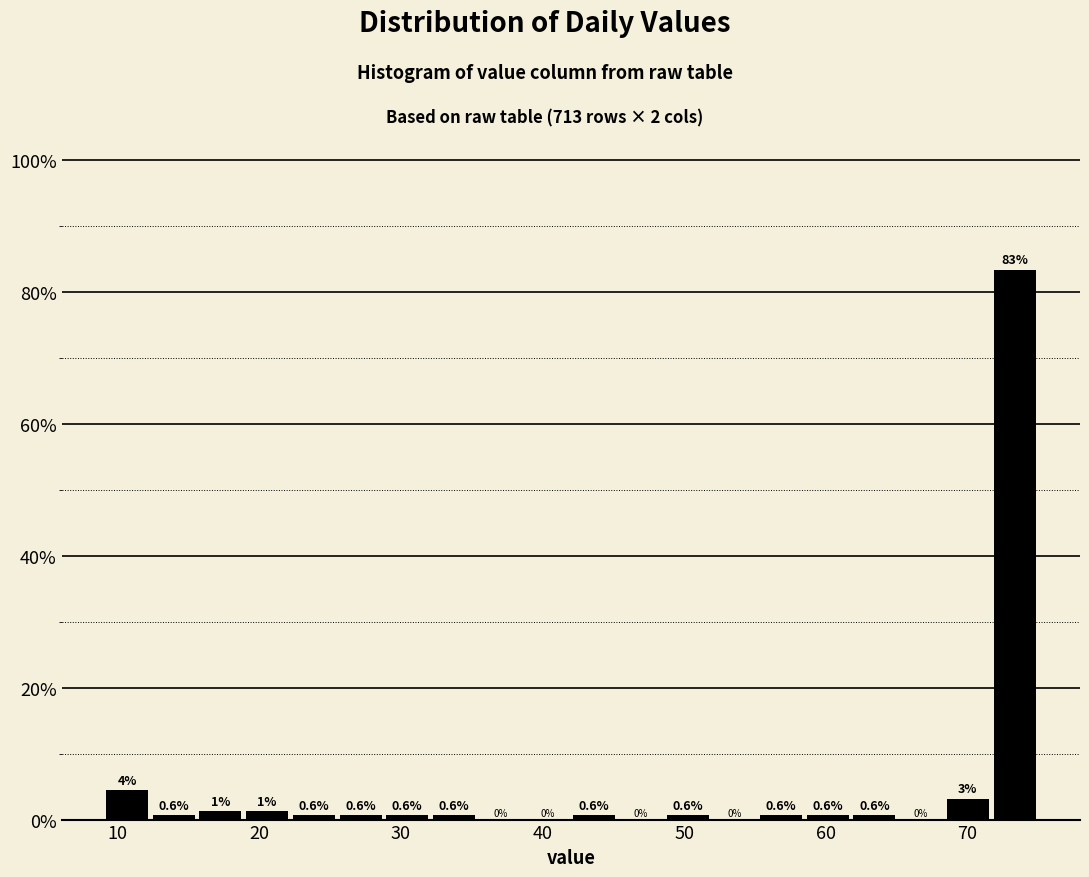

Read against the x-axis, roughly where is the centre of the tallest bar?

73